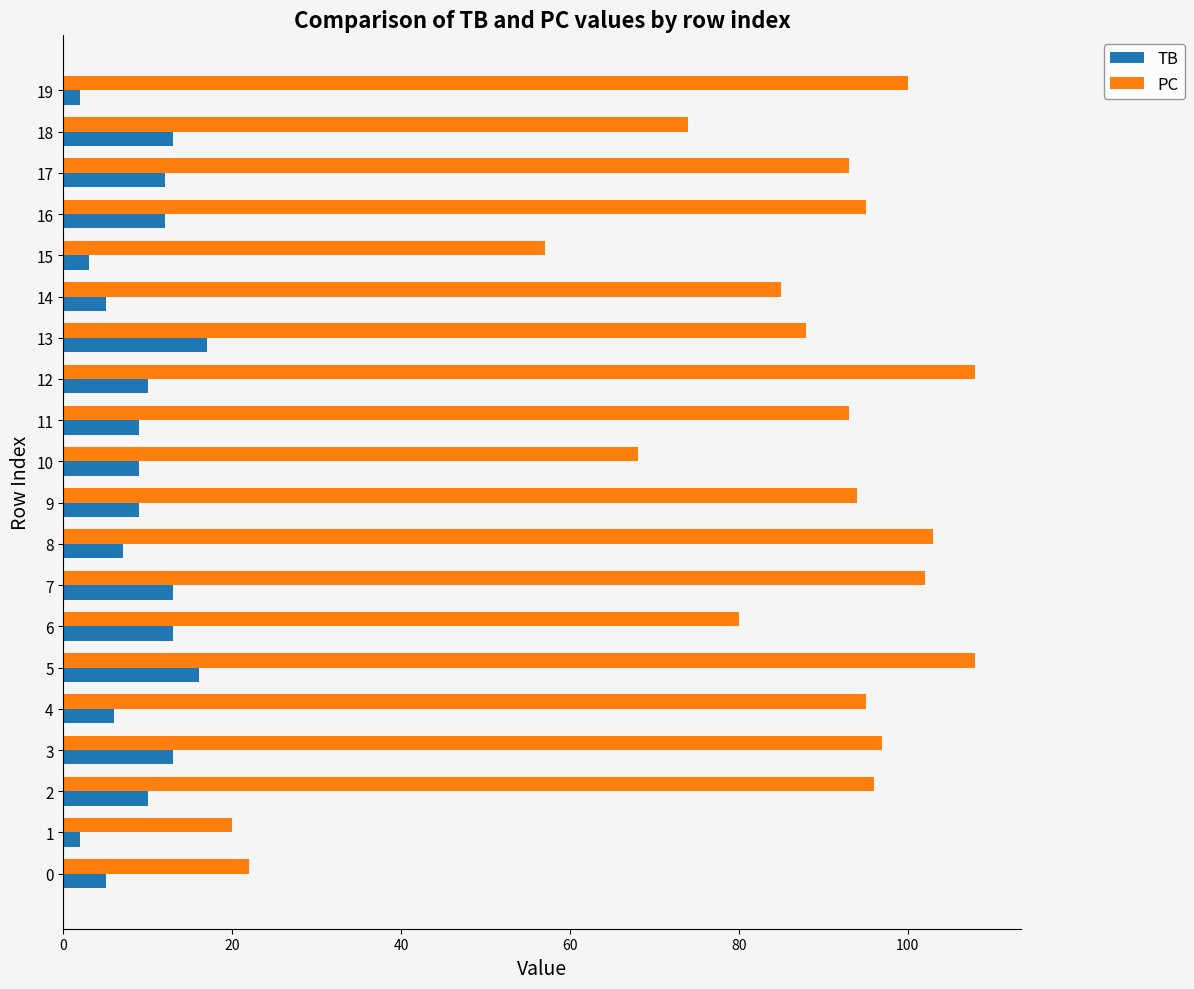

How many distinct data groups are displayed?

2